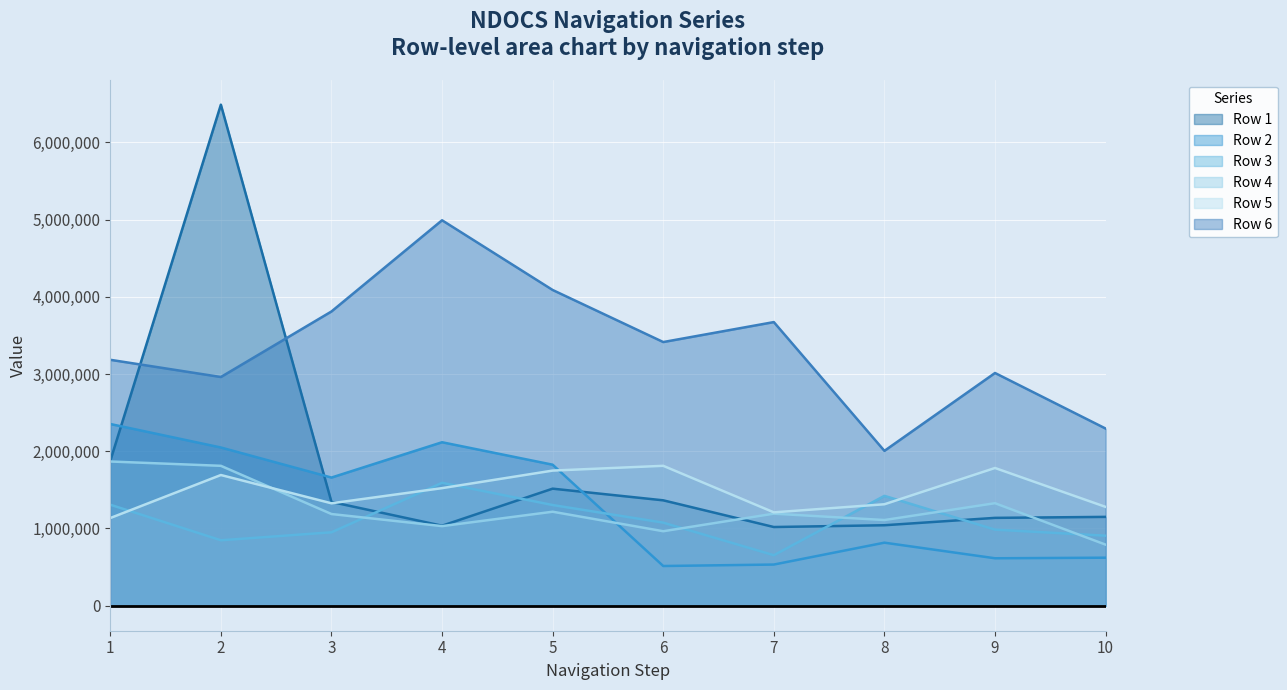

What is the difference between the Row 6 values at 6 and 7?

258440